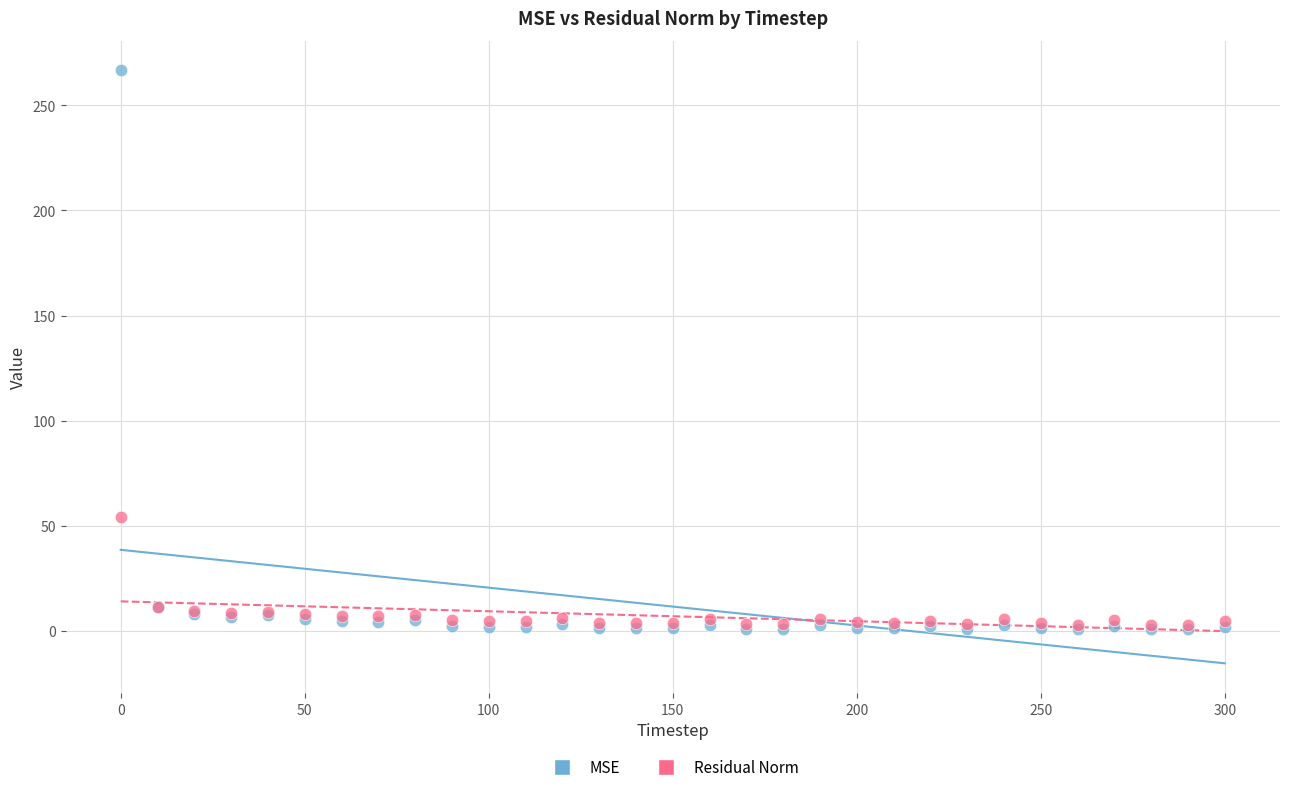

In the MSE series, what Y value is closest to 133?

11.5